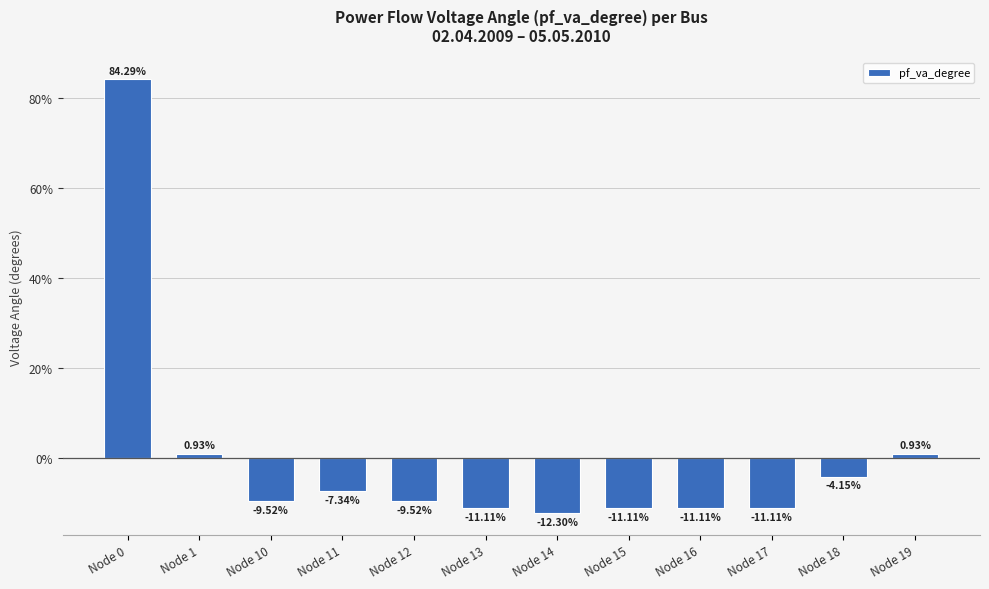

What is the sum of all values?

-1.1